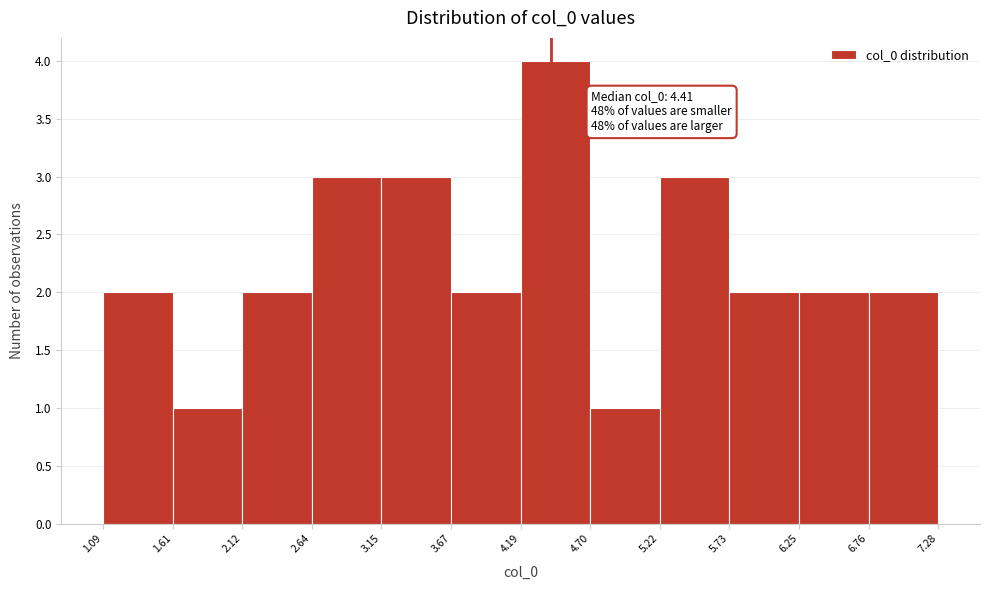

Over which range of the x-axis is the bar tallest?

4.19 to 4.70